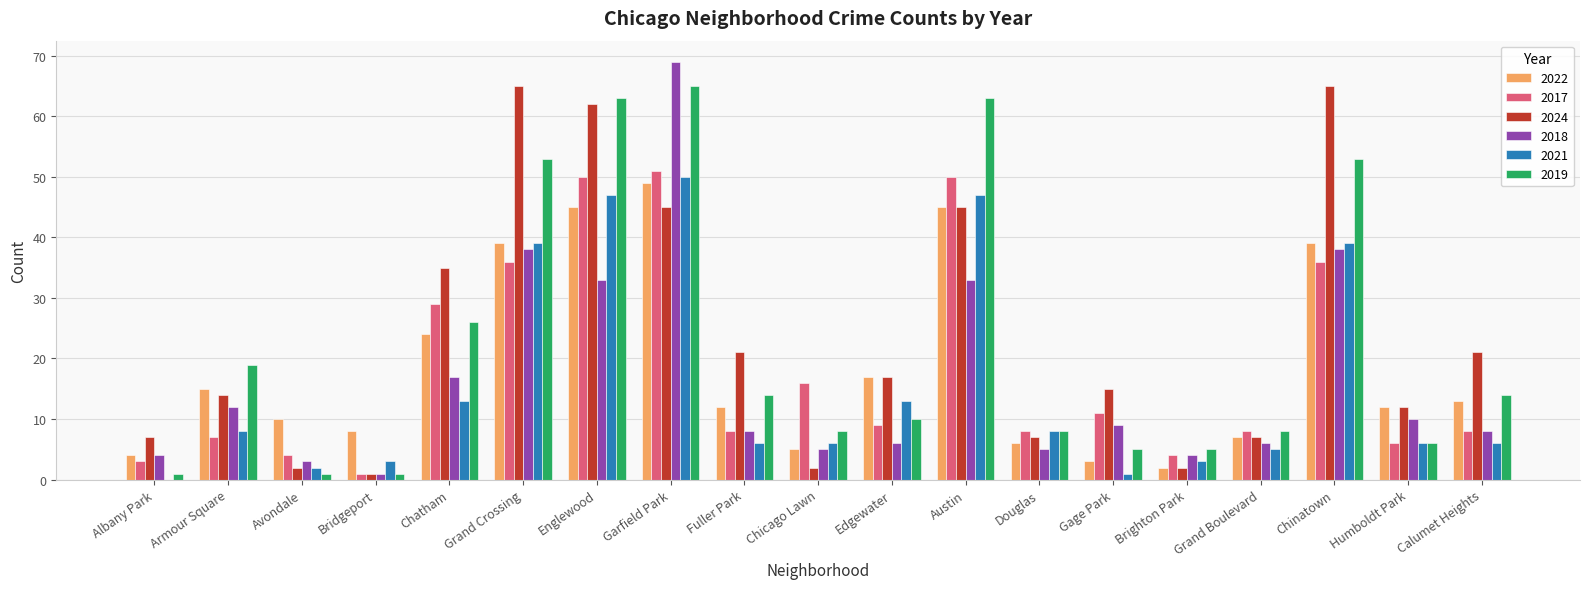

At which category is the sum across all series the highest?

Garfield Park